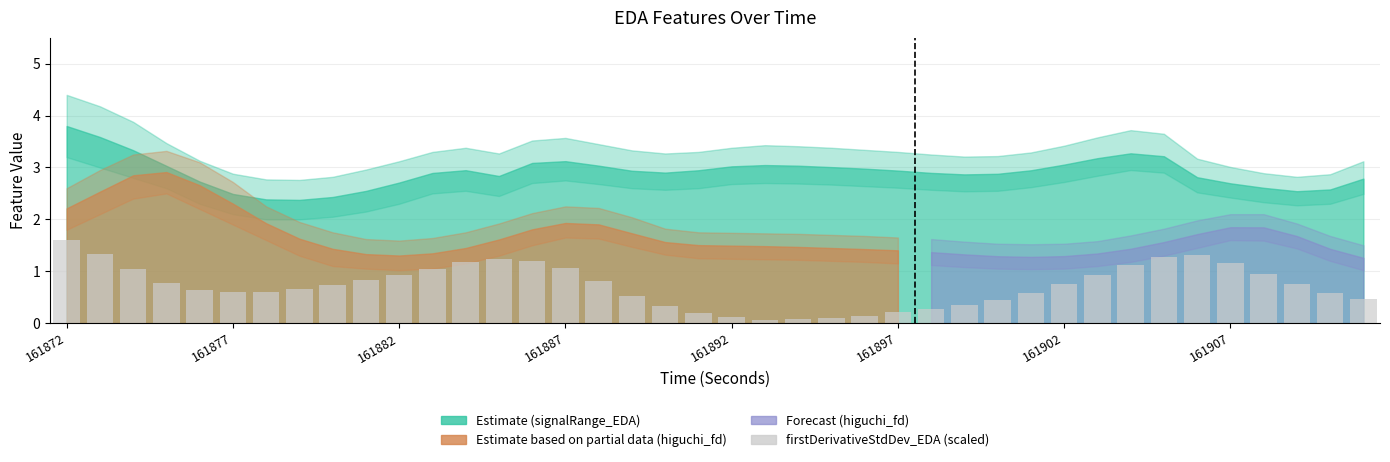

What is the sum of all values?

29.0